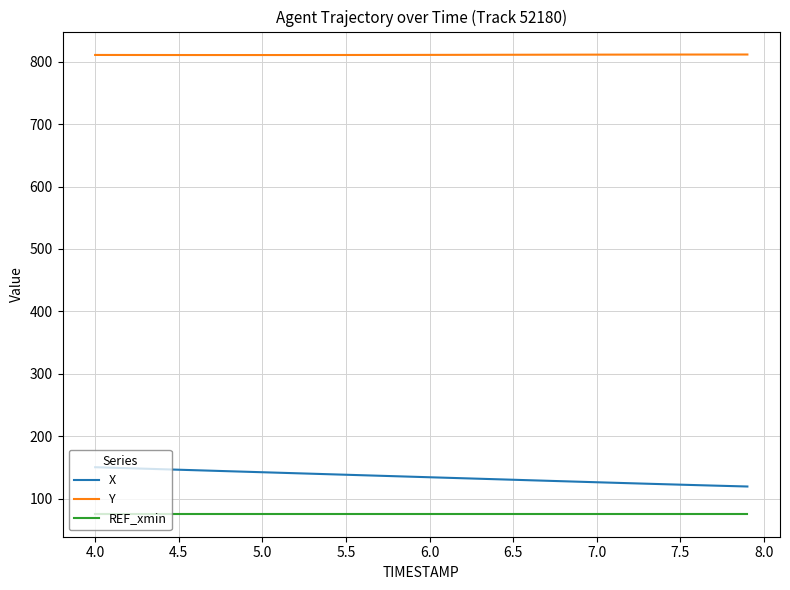

True or false: X and REF_xmin cross at least once.

False